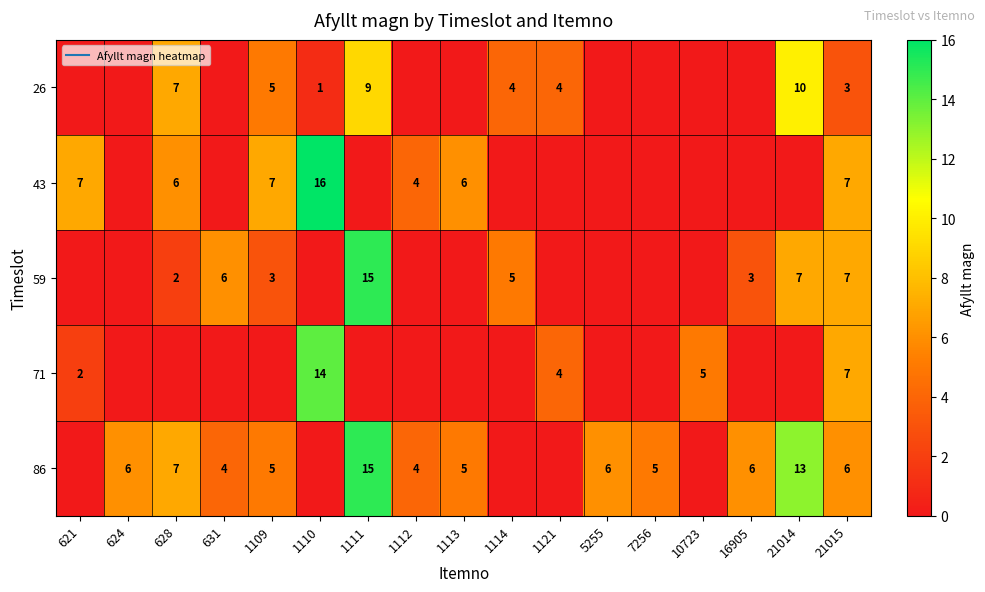

List the labels in order of 26 value, smallest first.

621, 624, 631, 1112, 1113, 5255, 7256, 10723, 16905, 1110, 21015, 1114, 1121, 1109, 628, 1111, 21014